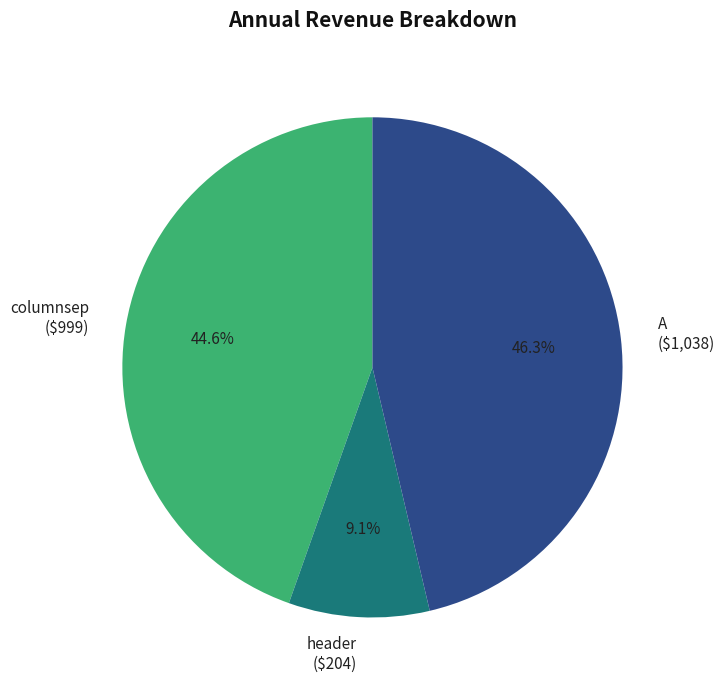

To the nearest percent, what is the average slice percentage?

33%